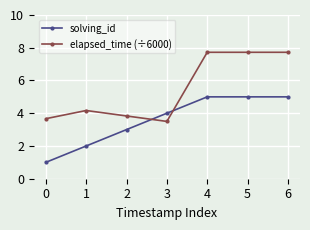

Between which two adjacent categories do solving_id and elapsed_time (÷6000) first intersect?

2 and 3